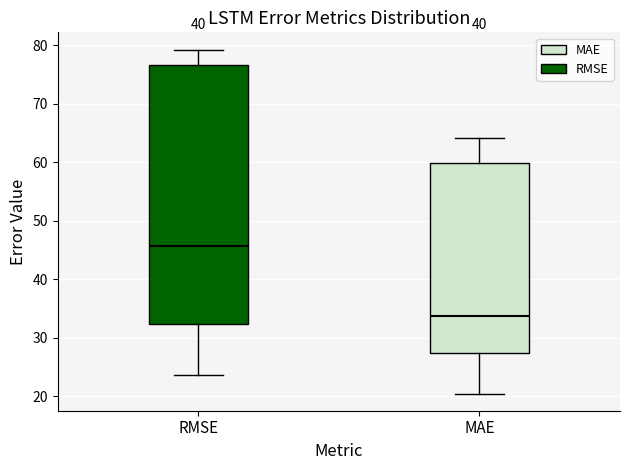

Which box has the lowest median line?

MAE